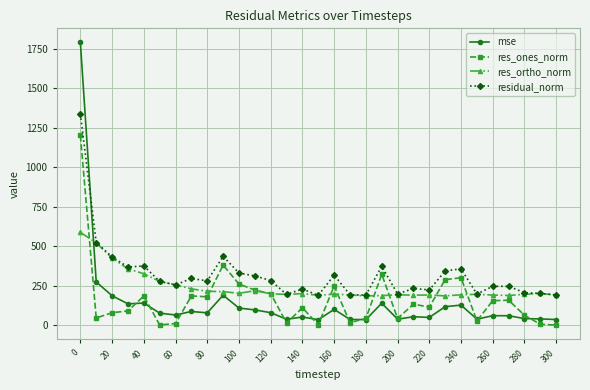

At how many categories does at least one series exceed 468?

2